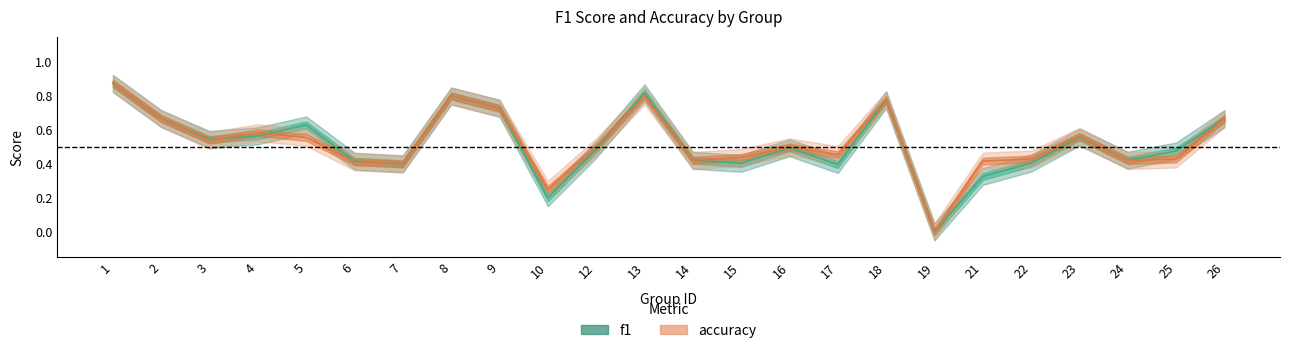

Which series changed the most between 12 and 21?

f1